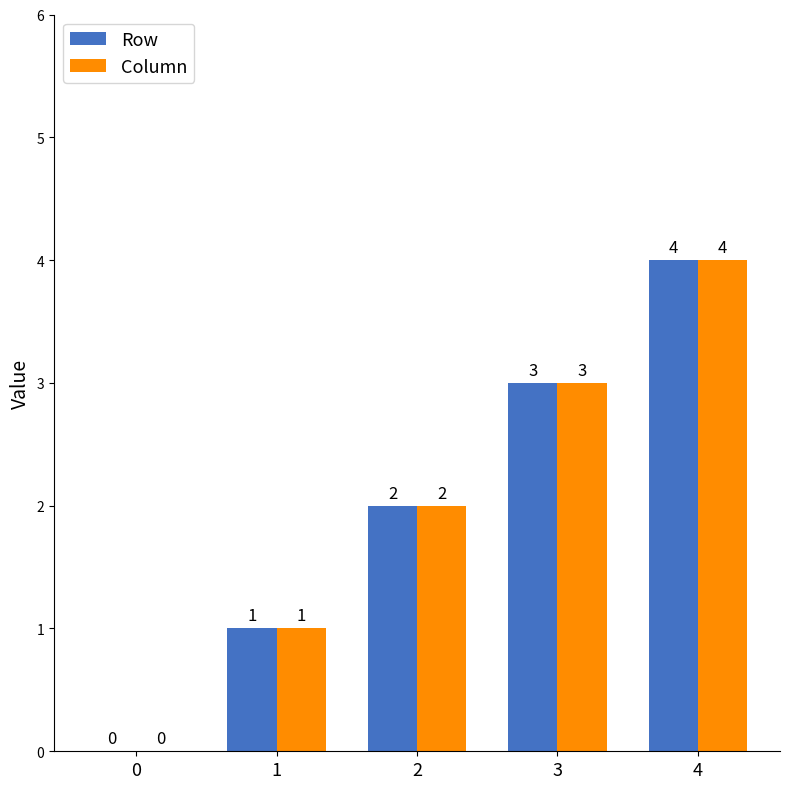

What are all the series names shown in the legend?

Row, Column